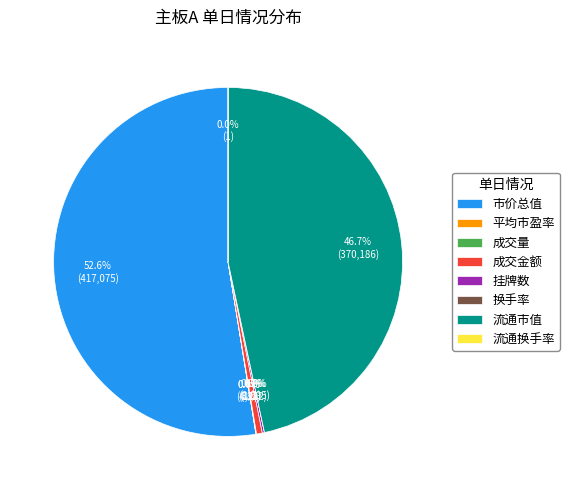

Combined, what portion of the pie is 市价总值 and 成交金额?

53.1%